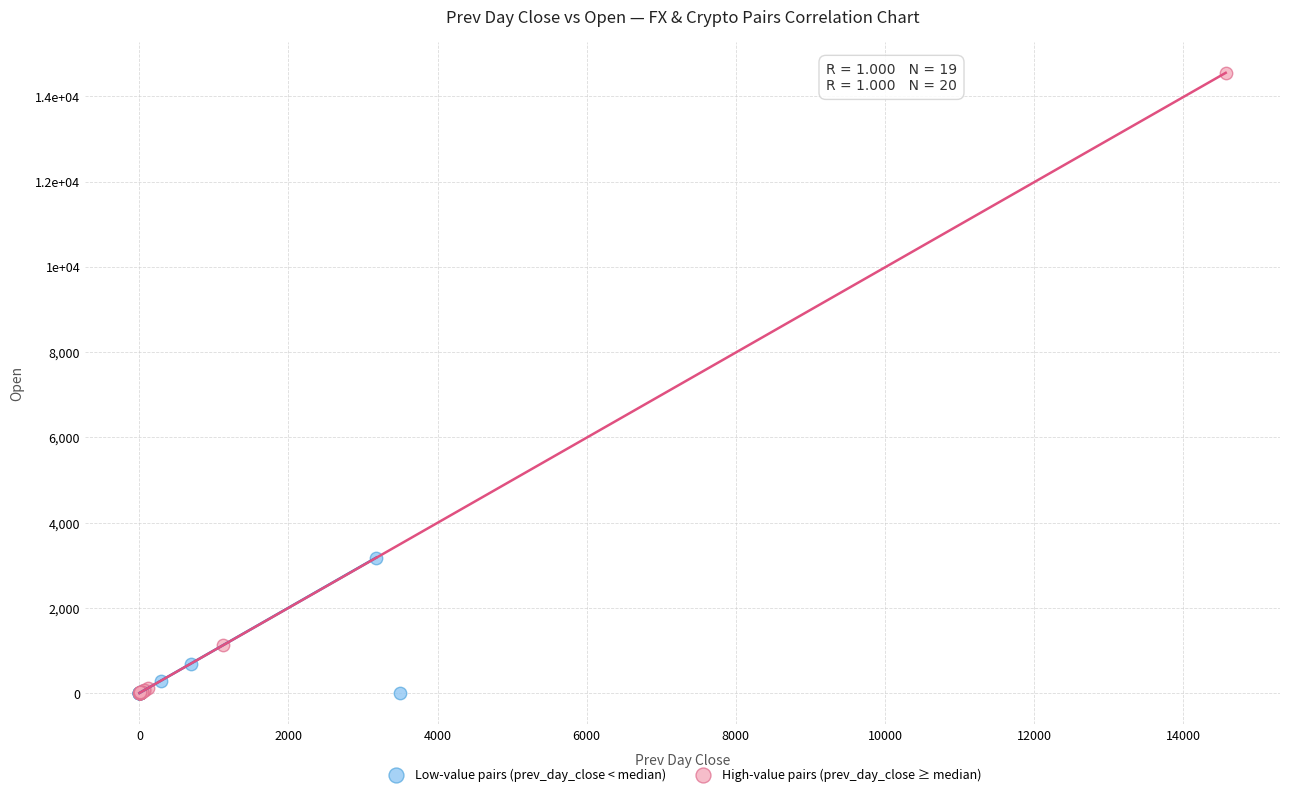

Which series has the widest spread of Y values?

High-value pairs (prev_day_close ≥ median)